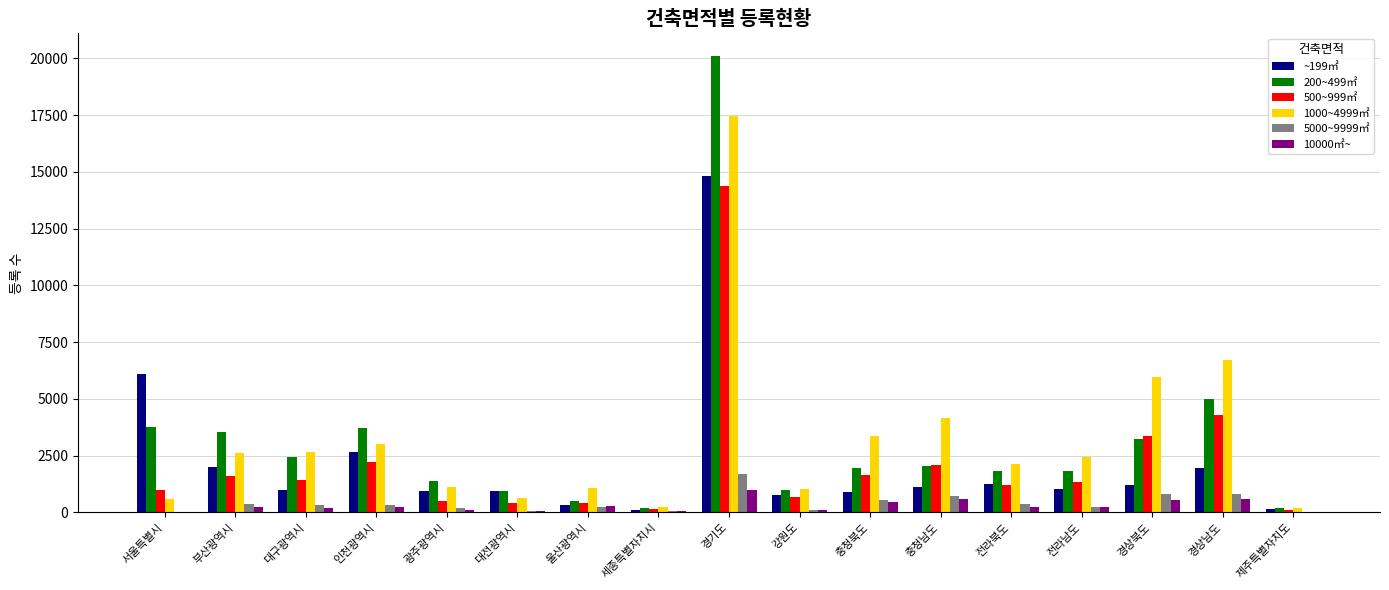

Is it true that 1000~4999㎡ equals 17452 at 경기도?

True